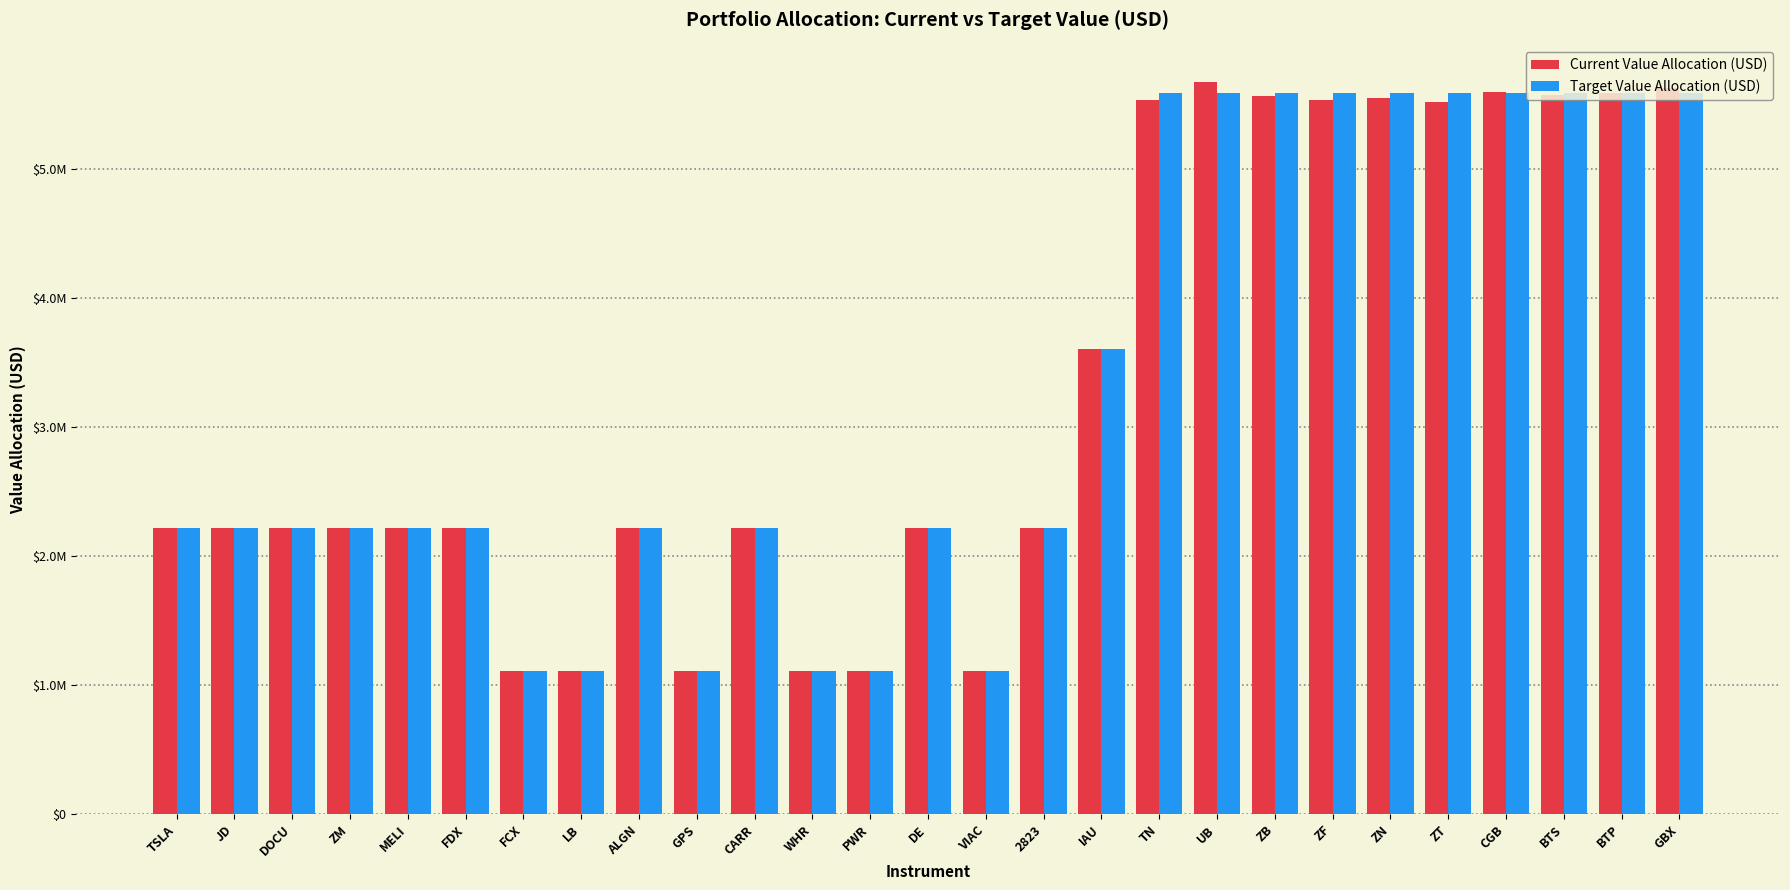

Are the bars grouped side by side (vs. stacked)?

Yes